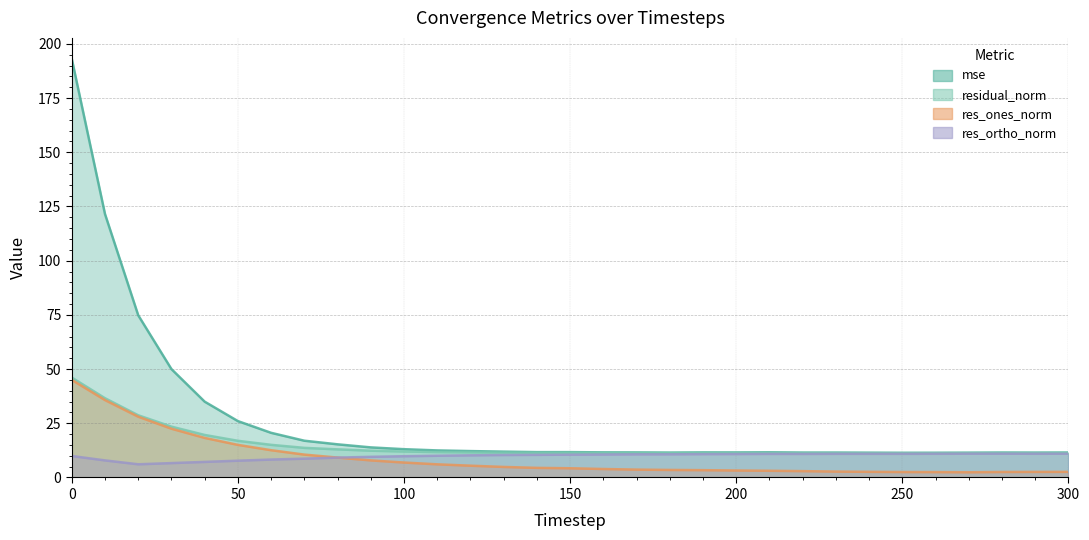

Reading right to left, what are all the values shown in this chart?

mse: 300=11.5	290=11.5	280=11.5	270=11.4	260=11.4	250=11.4	240=11.4	230=11.5	220=11.5	210=11.6	200=11.5	190=11.6	180=11.5	170=11.6	160=11.6	150=11.7	140=11.7	130=11.9	120=12.2	110=12.5	100=13.0	90=13.9	80=15.3	70=17.0	60=20.6	50=26.0	40=35.0	30=50.0	20=74.8	10=121.5	0=193.1
res_ones_norm: 300=2.6	290=2.6	280=2.5	270=2.4	260=2.5	250=2.5	240=2.6	230=2.7	220=2.9	210=3.1	200=3.2	190=3.4	180=3.5	170=3.6	160=3.9	150=4.2	140=4.4	130=4.9	120=5.4	110=6.1	100=6.9	90=7.9	80=9.2	70=10.5	60=12.6	50=15.0	40=18.3	30=22.5	20=28.0	10=35.7	0=45.0
res_ortho_norm: 300=11.0	290=10.9	280=11.0	270=11.0	260=10.9	250=10.9	240=10.9	230=10.9	220=10.9	210=10.9	200=10.8	190=10.8	180=10.7	170=10.7	160=10.6	150=10.5	140=10.4	130=10.4	120=10.2	110=10.0	100=9.8	90=9.5	80=9.2	70=8.7	60=8.3	50=7.7	40=7.2	30=6.6	20=6.1	10=7.9	0=9.9
residual_norm: 300=11.3	290=11.2	280=11.2	270=11.2	260=11.2	250=11.2	240=11.2	230=11.2	220=11.2	210=11.3	200=11.3	190=11.3	180=11.2	170=11.3	160=11.3	150=11.3	140=11.3	130=11.4	120=11.6	110=11.7	100=12.0	90=12.4	80=13.0	70=13.7	60=15.1	50=16.9	40=19.6	30=23.4	20=28.7	10=36.6	0=46.1